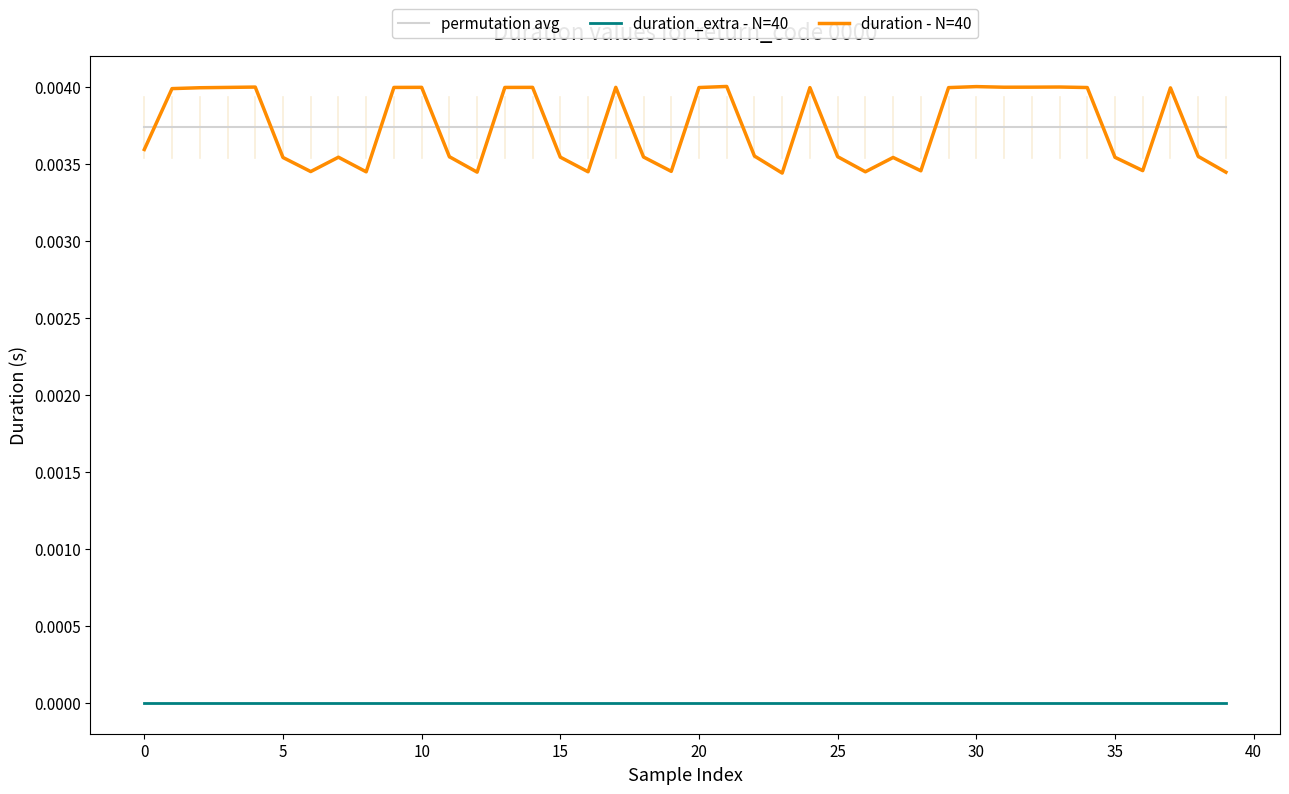

Which series has the widest spread of values?

duration - N=40